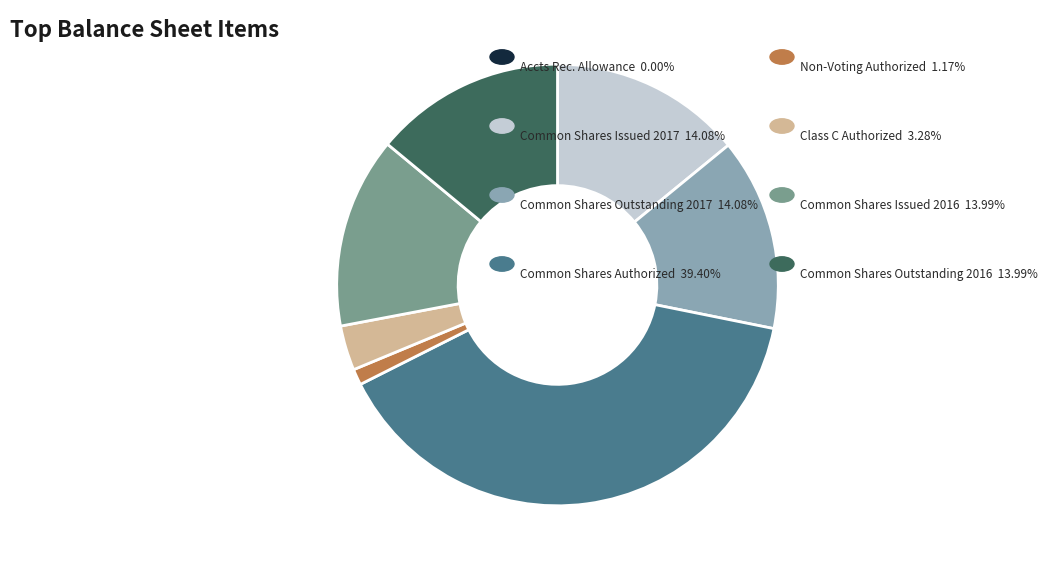

Is there a majority slice in this chart?

No